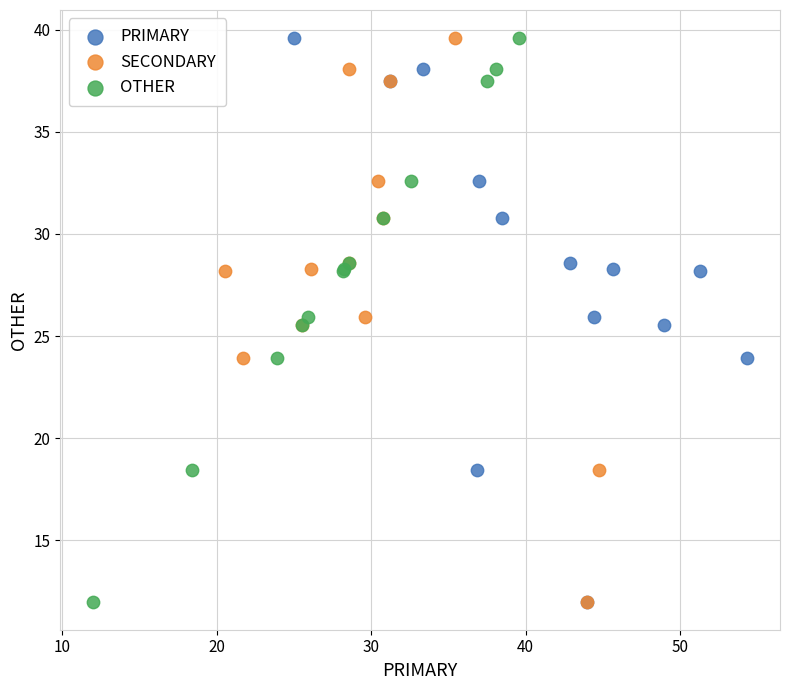

What are all the series names shown in the legend?

PRIMARY, SECONDARY, OTHER